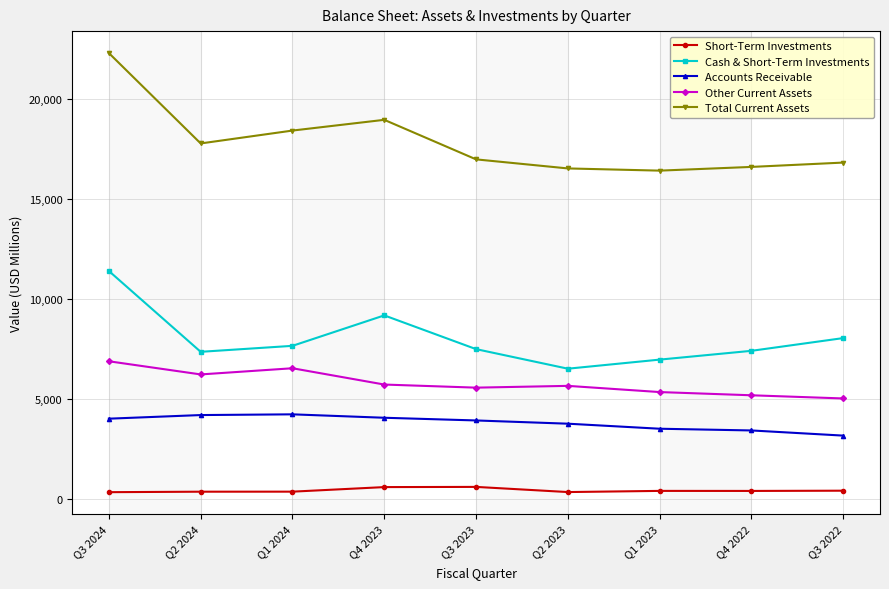

The value of Cash & Short-Term Investments at Q3 2024 is 11401. True or false?

True